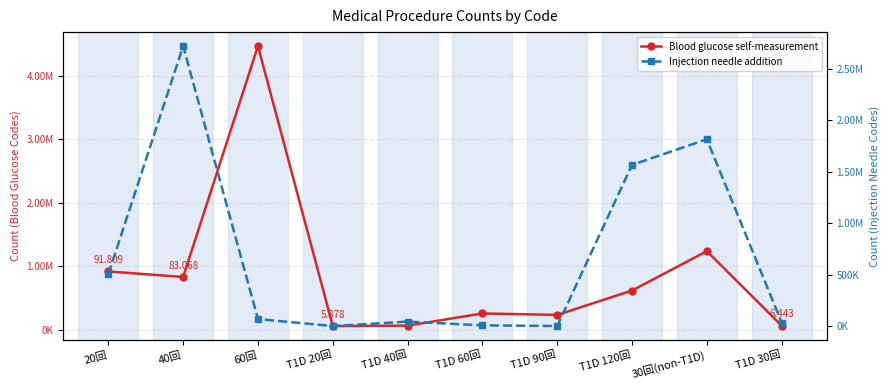

What is the value of the Blood glucose self-measurement (20+ times, non-T1D) point at the 9th from the left?

1237447